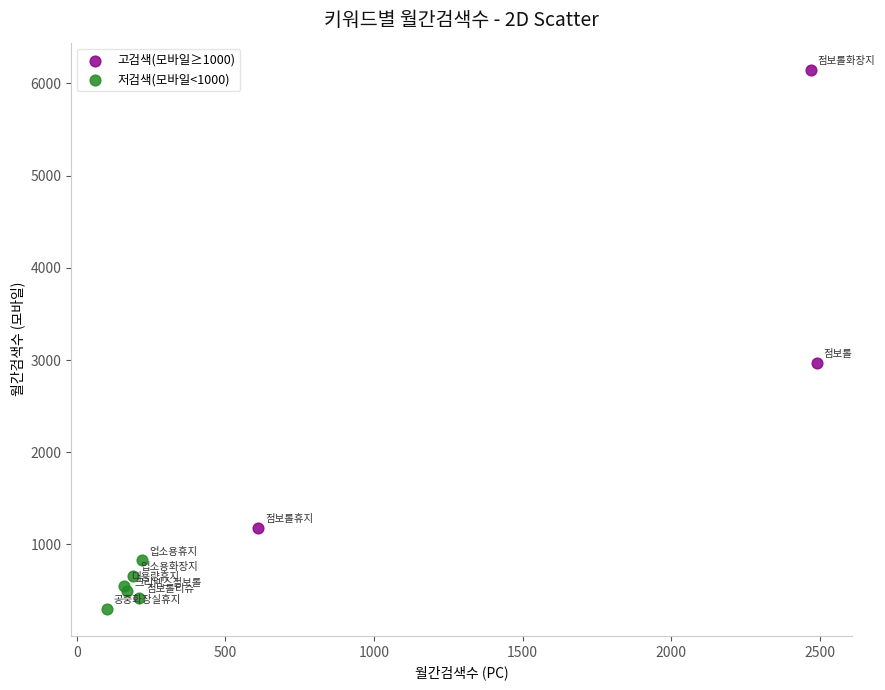

Which series contains the highest Y value?

고검색(모바일≥1000)